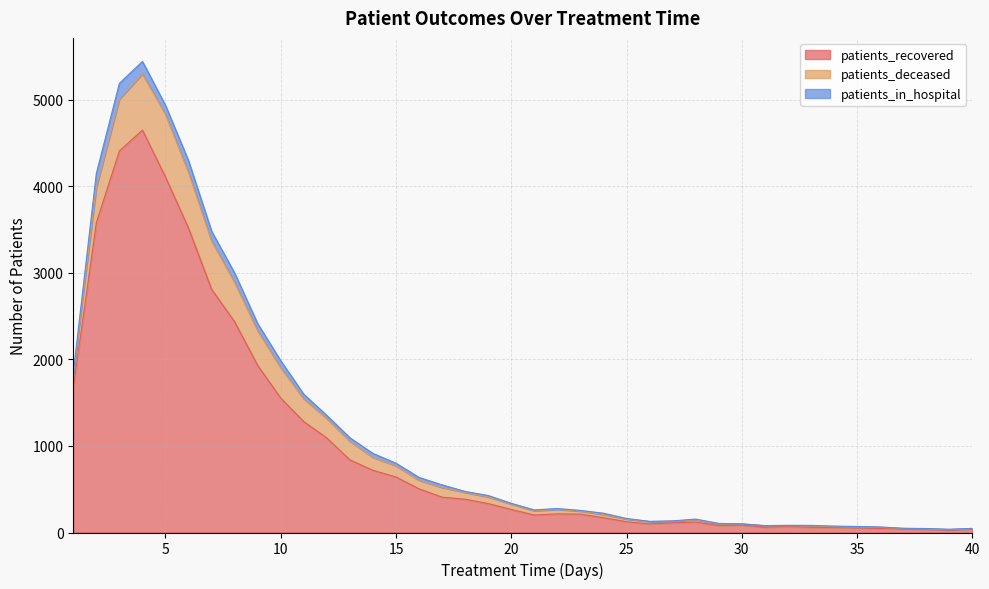

What is the approximate value of patients_deceased at 34?

10